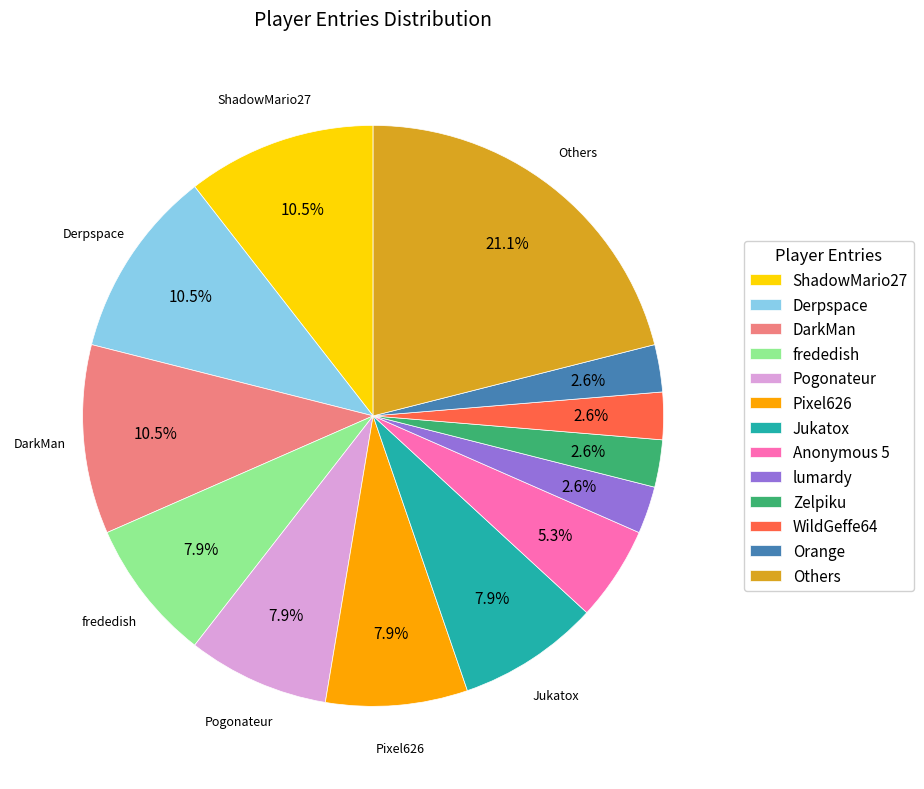

What is the ratio of the value at Jukatox to the value at frededish?

1.0